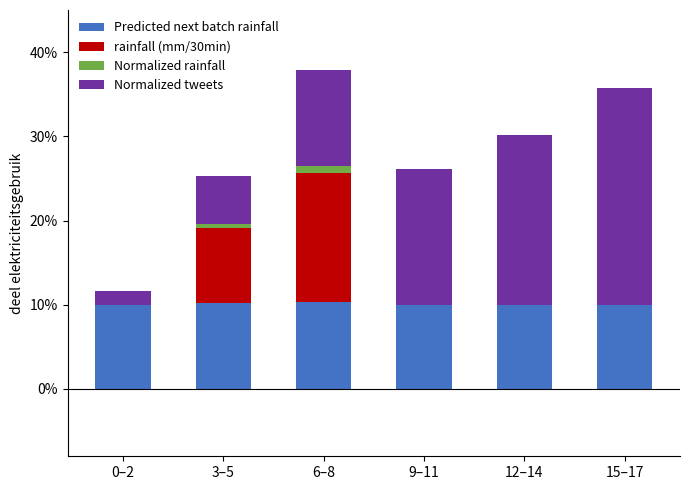

Are the bars grouped side by side (vs. stacked)?

No